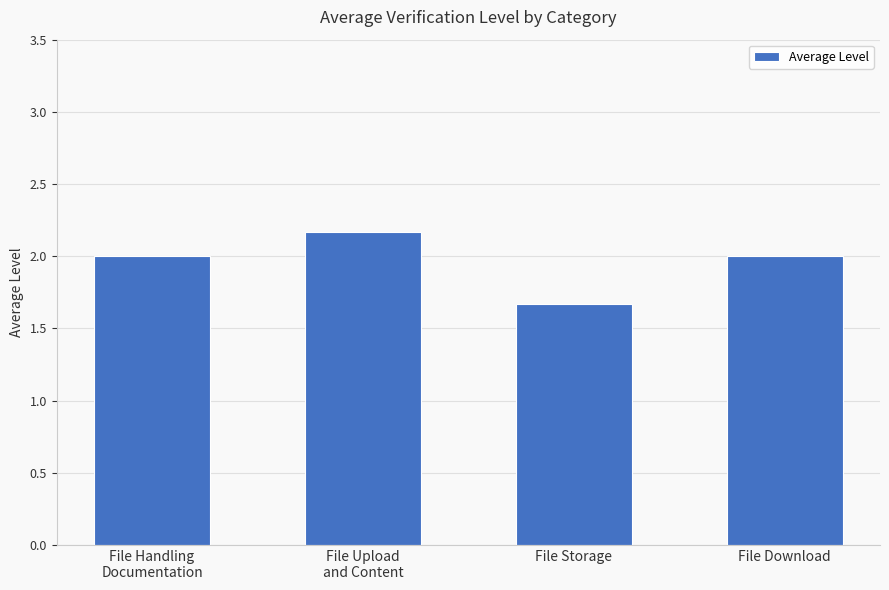

Reading right to left, list all the values displayed in this chart.

2.0	1.7	2.2	2.0